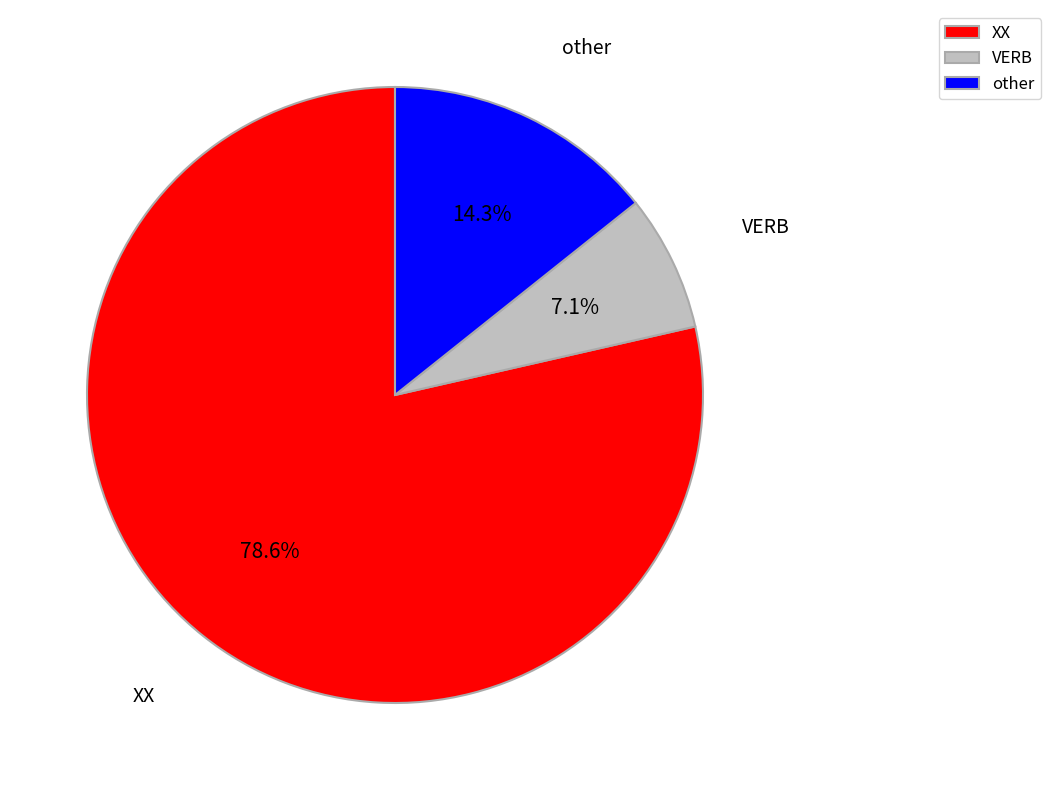

Which slice is the largest?

XX